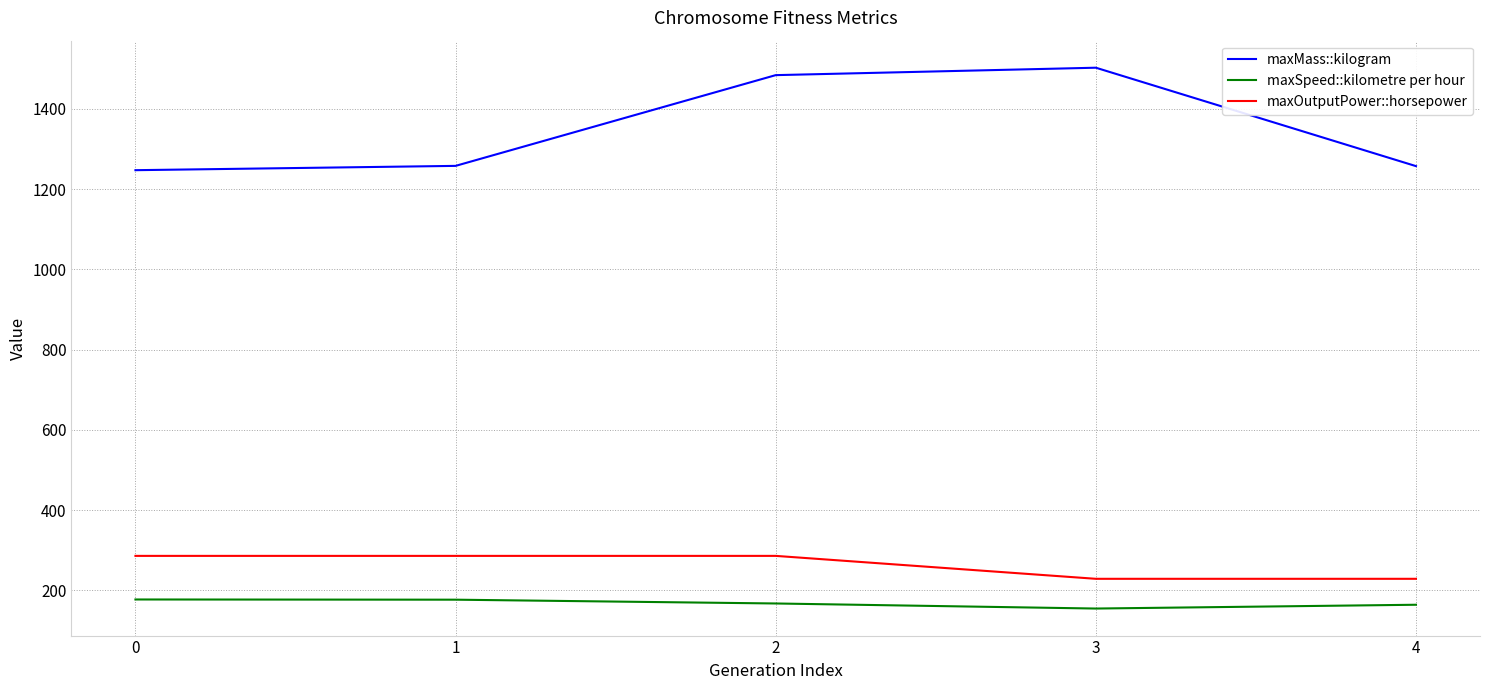

The value of maxSpeed::kilometre per hour at 2 is 62.8. True or false?

False